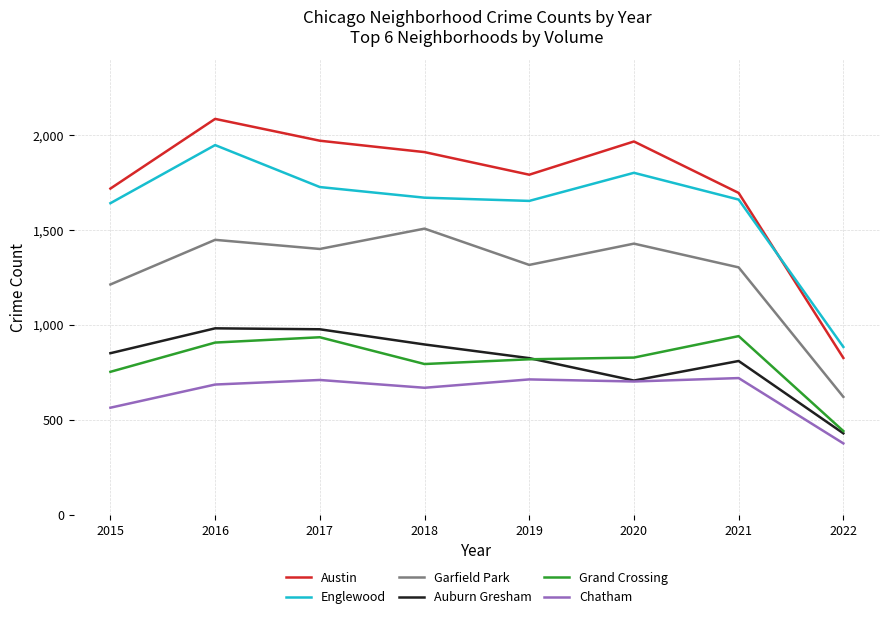

At which category is the sum across all series the highest?

2016